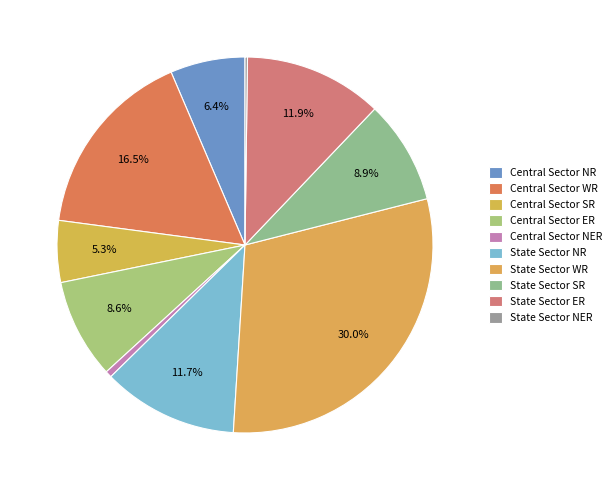

To the nearest percent, what percentage of the pie is Central Sector NER?

1%